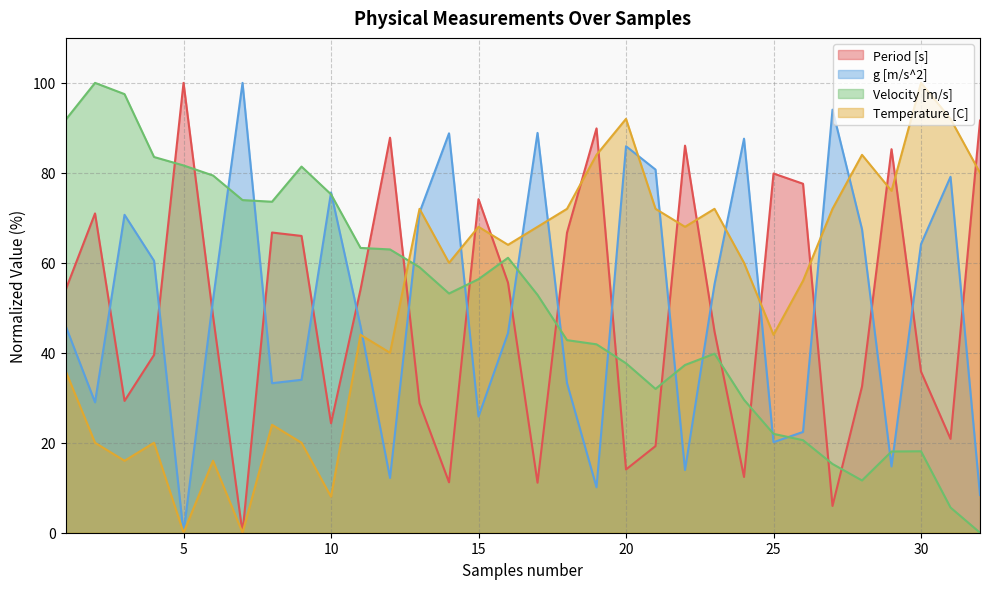

What is the total value across all series at 1?

227.7